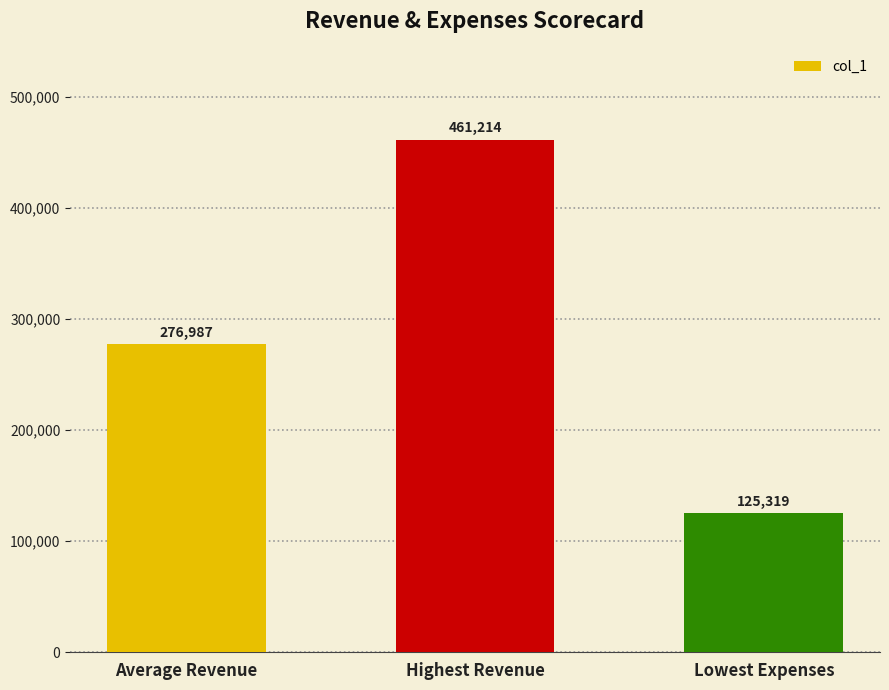

What is the difference between the values at Lowest Expenses and Highest Revenue?

335895.0